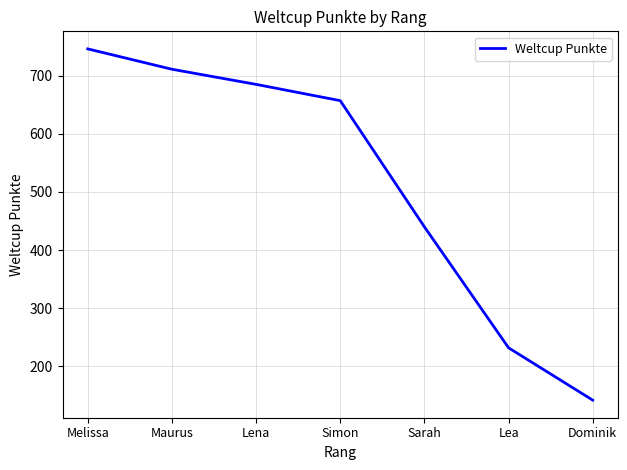

Rank the categories by value from lowest to highest.

Dominik, Lea, Sarah, Simon, Lena, Maurus, Melissa